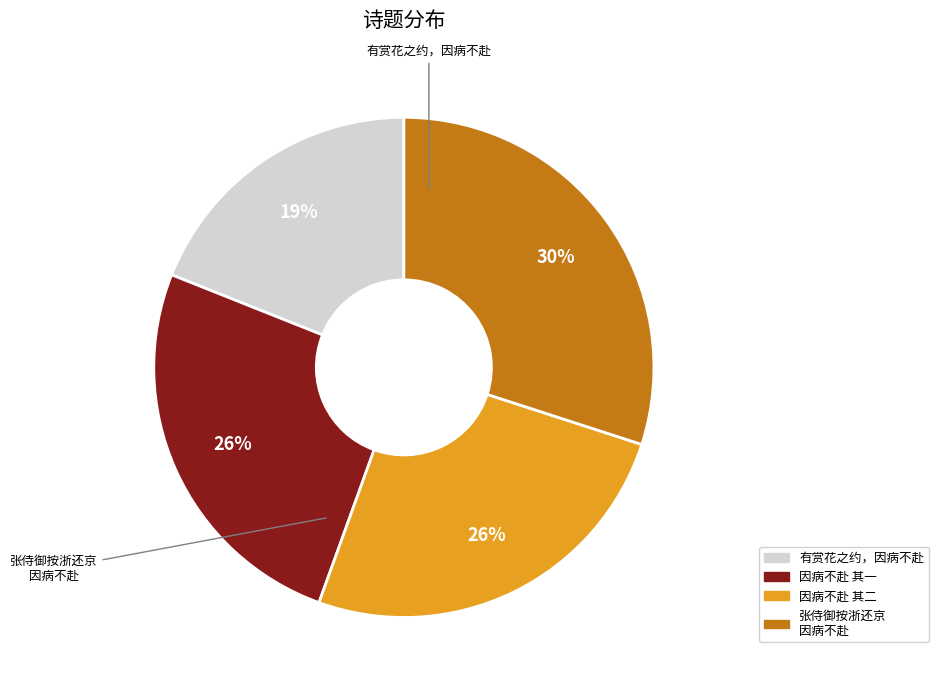

How many slices are in this pie chart?

4